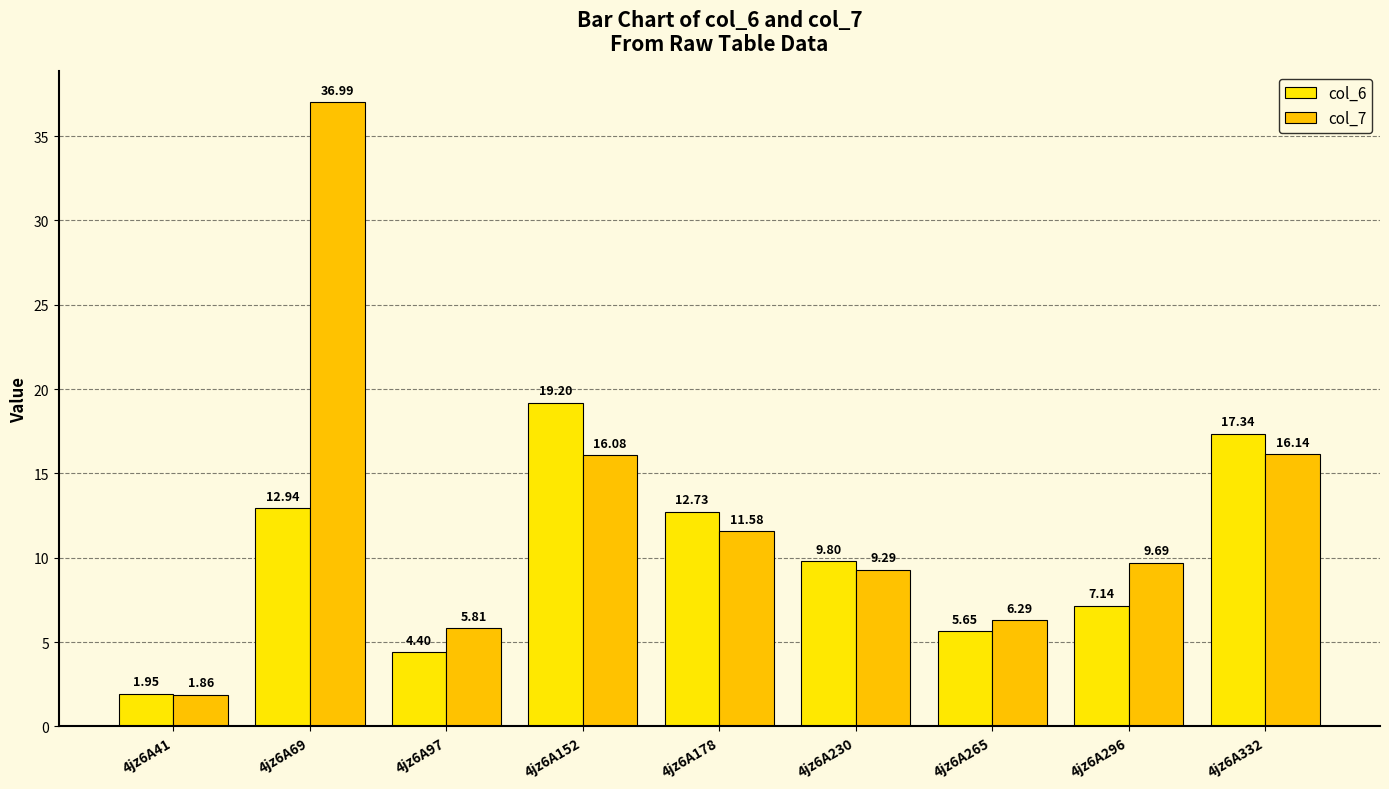

What are all the series names shown in the legend?

col_6, col_7